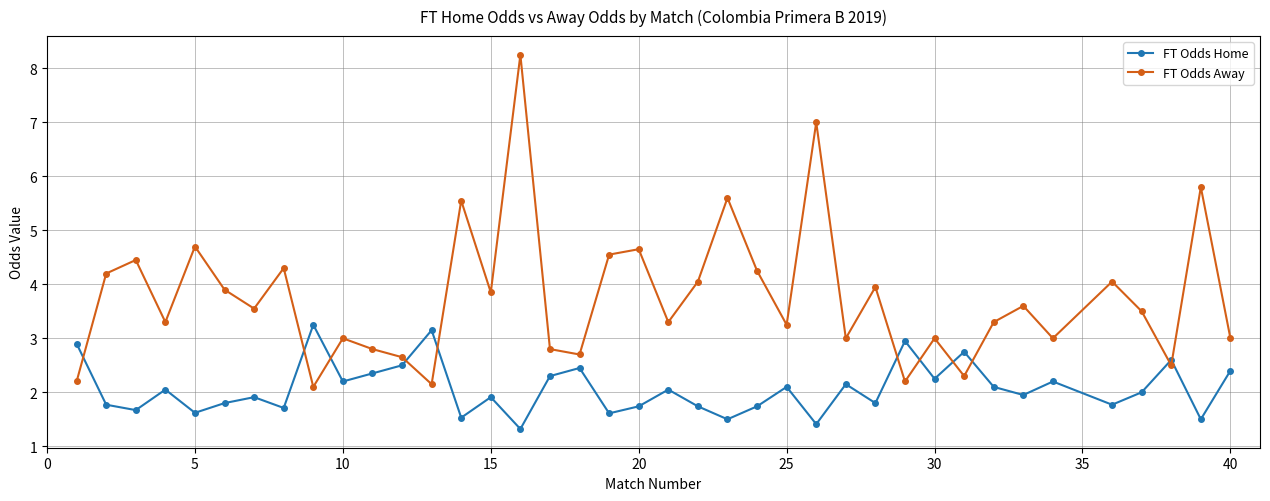

Which series has the widest spread of values?

FT Odds Away